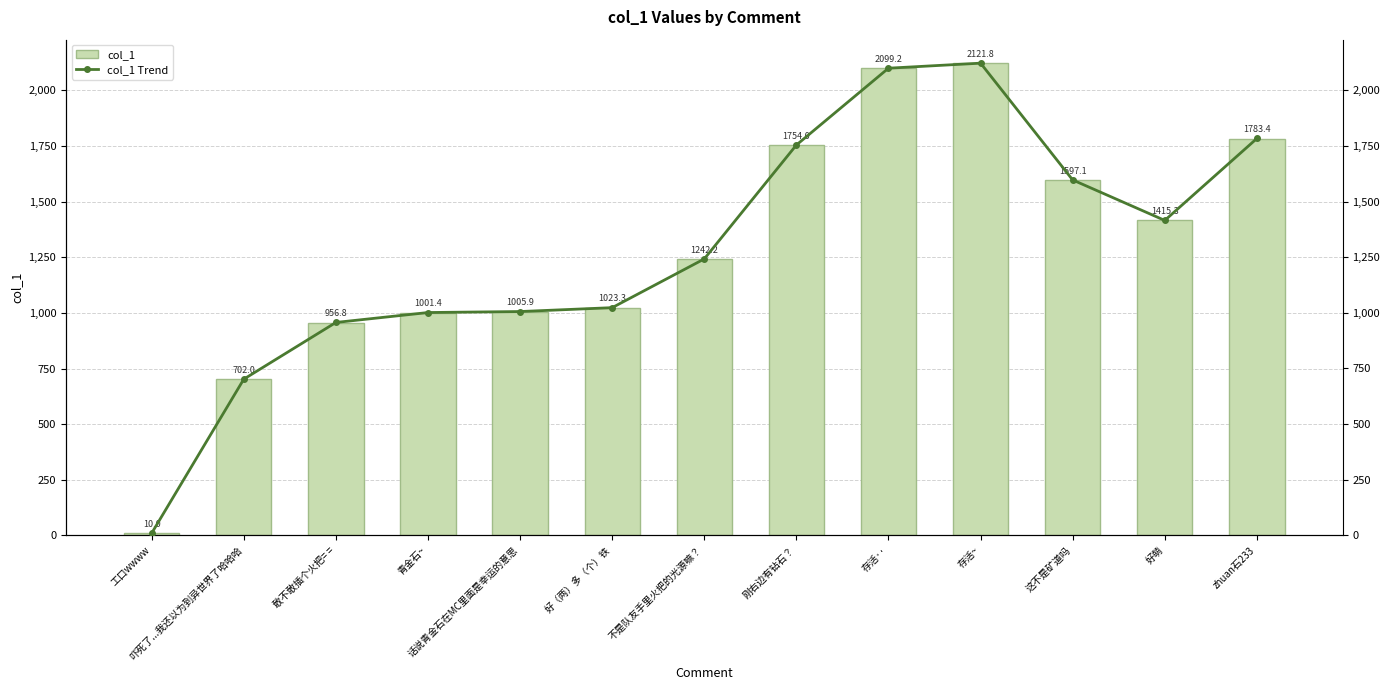

What is the maximum value for col_1 Trend?

2121.8